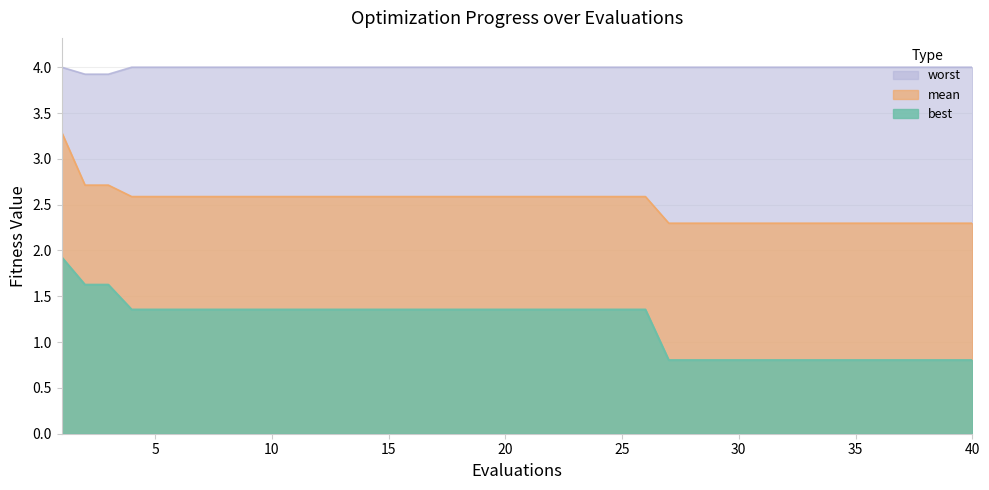

At which category does the chart reach its minimum across all series?

27